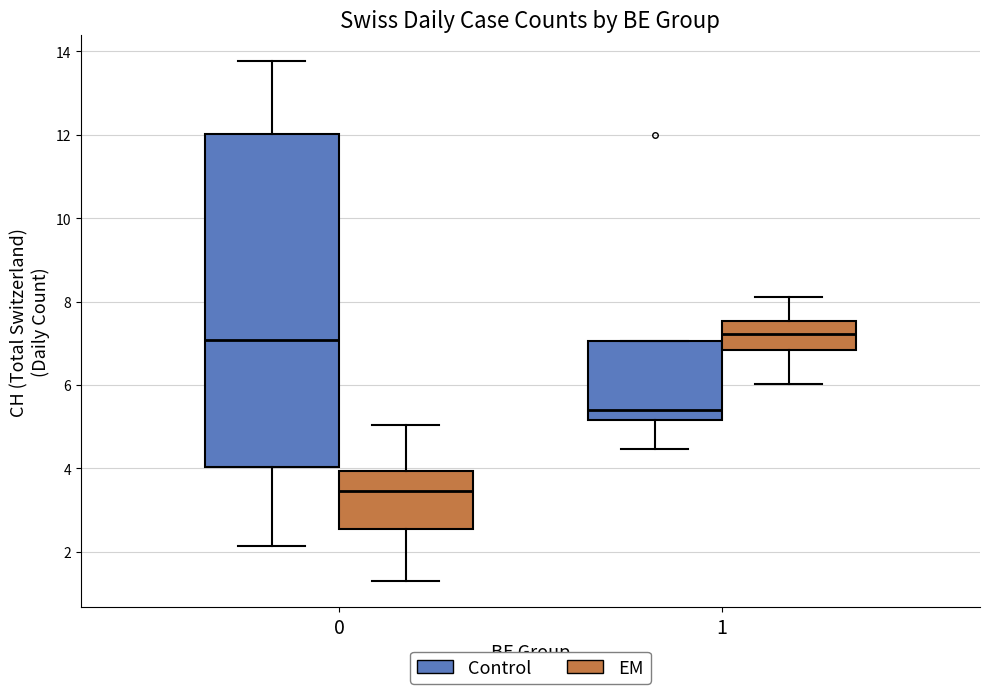

Which box's median line is the lowest?

0 (EM)